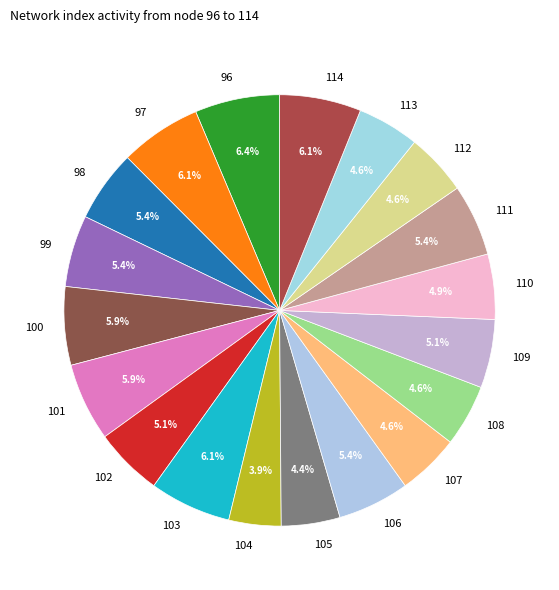

How much of the chart is everything except 97?

93.9%